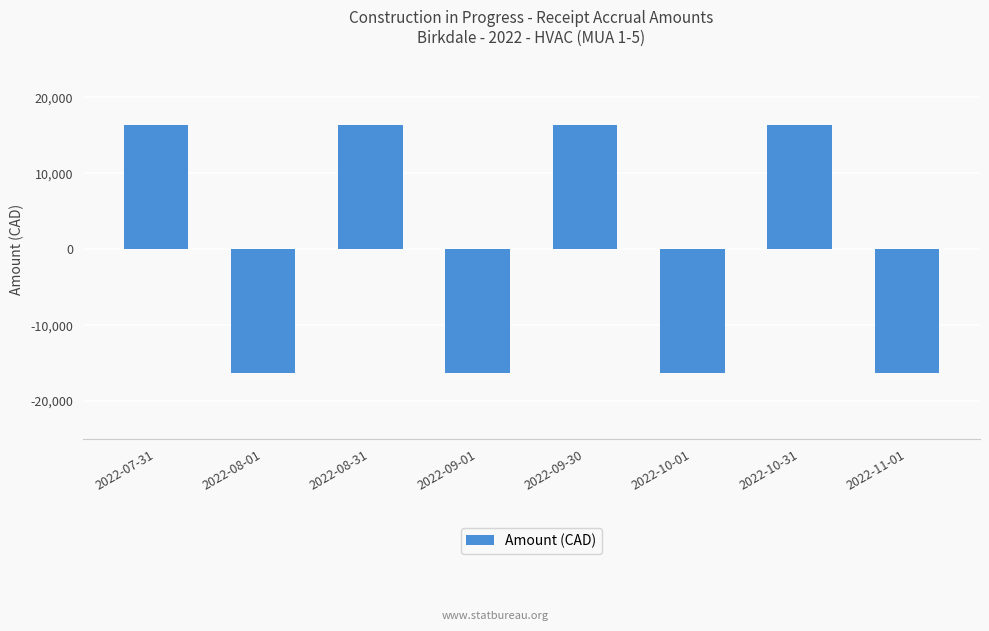

What is the difference between the maximum and minimum values?

32721.3